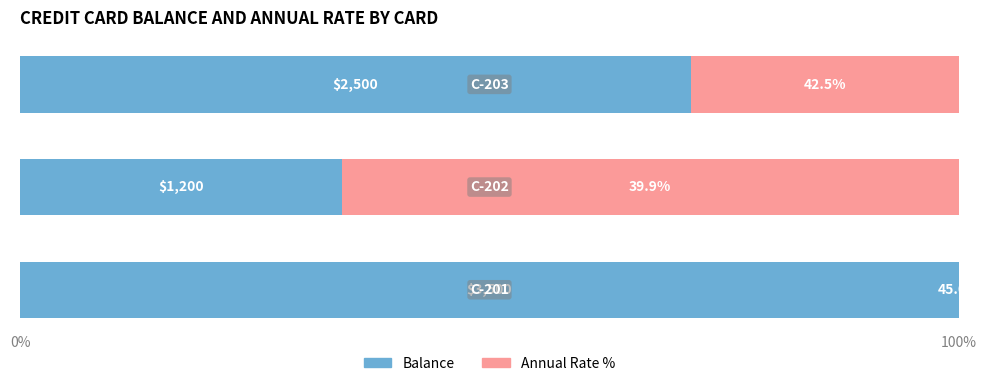

What position from the left is 100%?

2